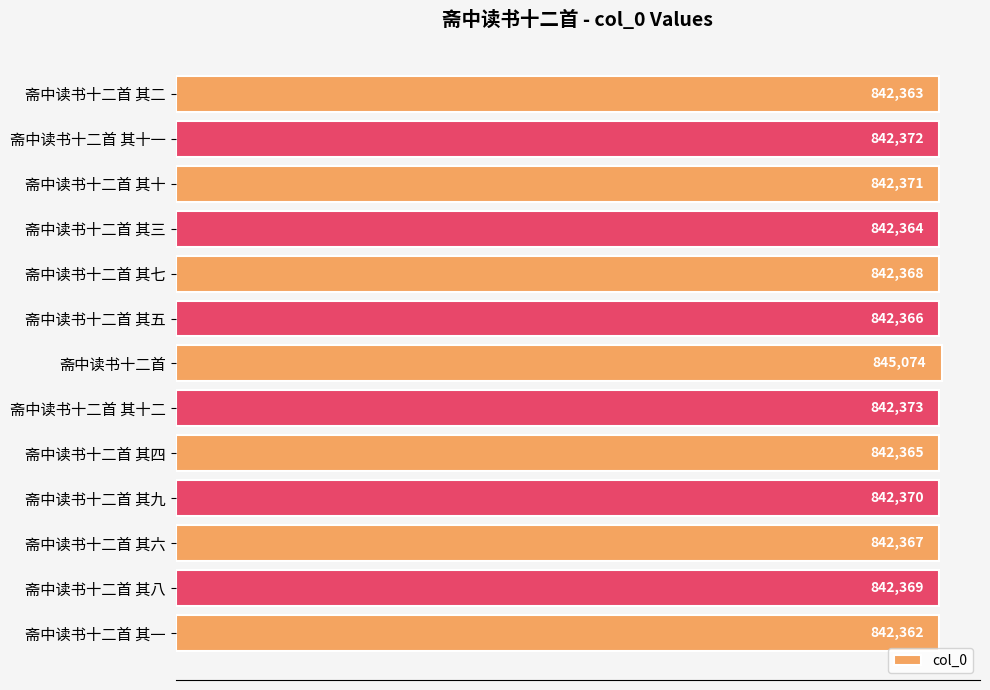

Rank the categories by value from highest to lowest.

斋中读书十二首, 斋中读书十二首 其十二, 斋中读书十二首 其十一, 斋中读书十二首 其十, 斋中读书十二首 其九, 斋中读书十二首 其八, 斋中读书十二首 其七, 斋中读书十二首 其六, 斋中读书十二首 其五, 斋中读书十二首 其四, 斋中读书十二首 其三, 斋中读书十二首 其二, 斋中读书十二首 其一